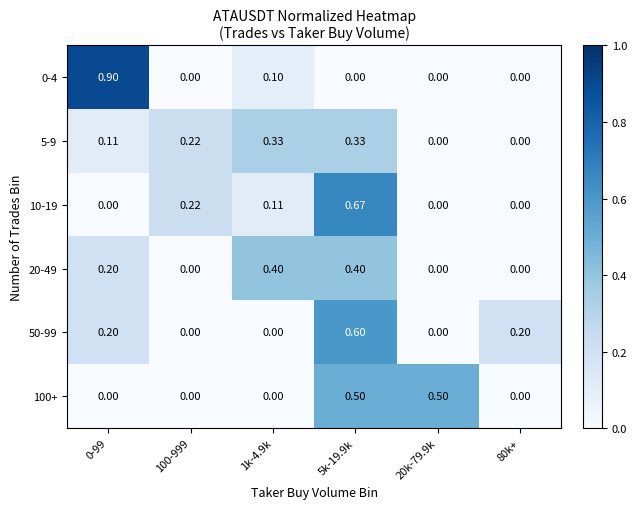

Is the value of 0-4 at 0-99 greater than the value of 100+ at 100-999?

Yes